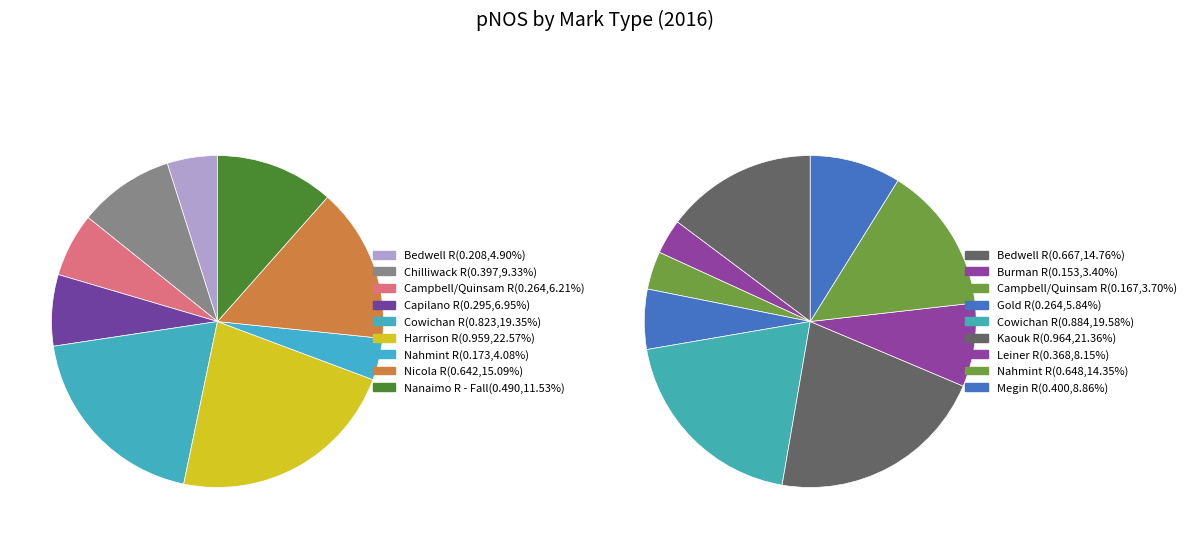

True or false: 8 accounts for 12% of the total.

True